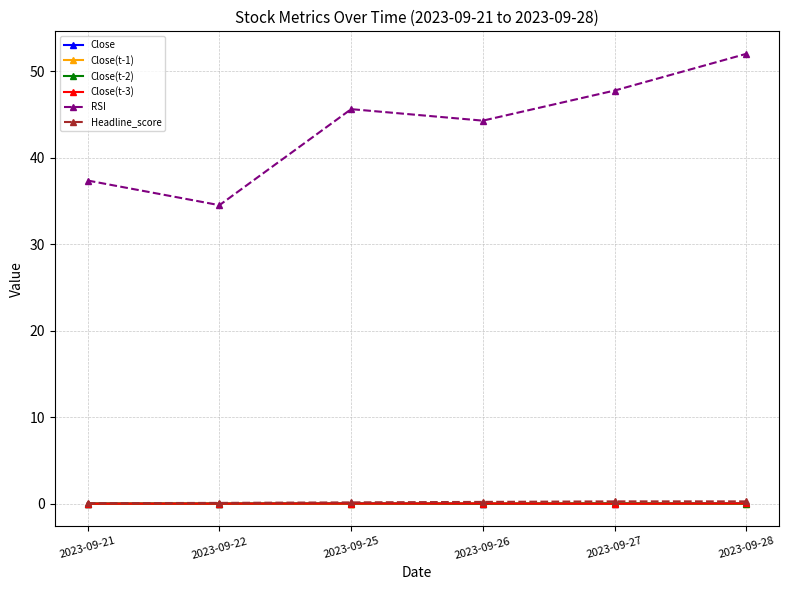

What is the greatest value displayed?

52.0